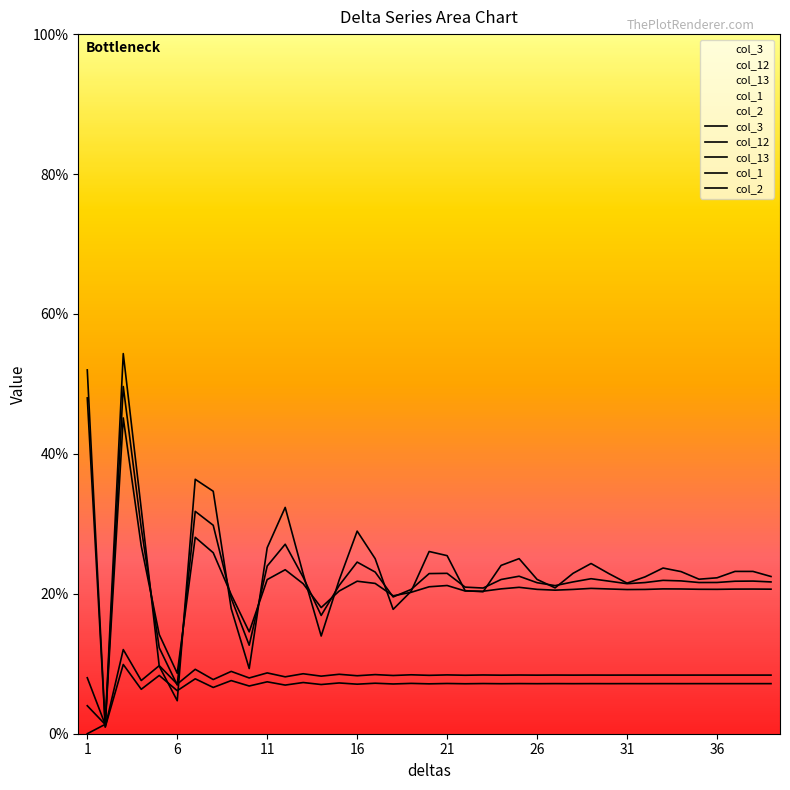

What is the maximum value shown in the chart?

0.5